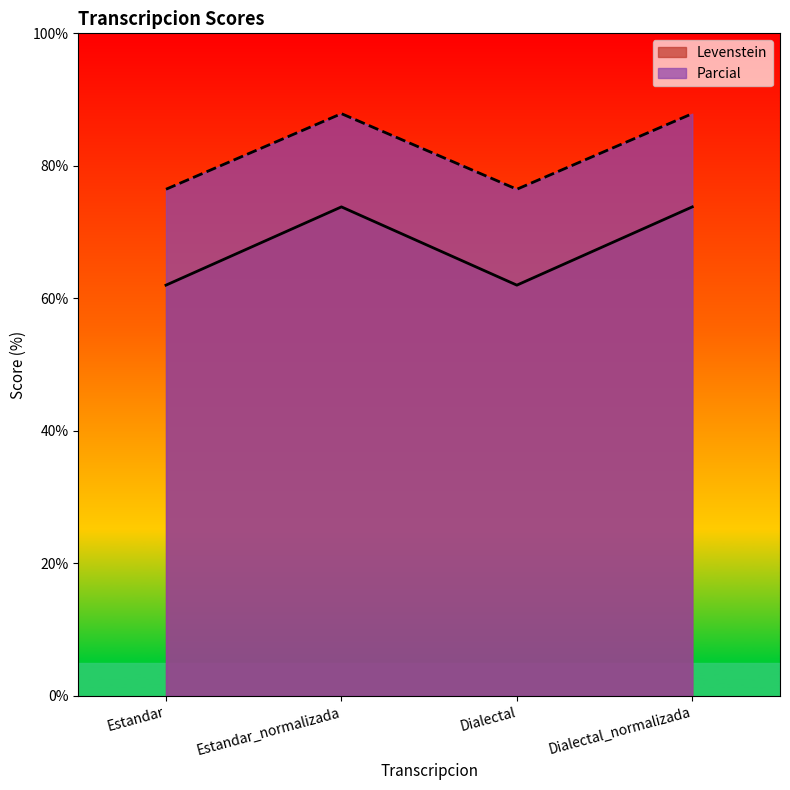

Rank the series at Estandar_normalizada from highest to lowest value.

Parcial, Levenstein